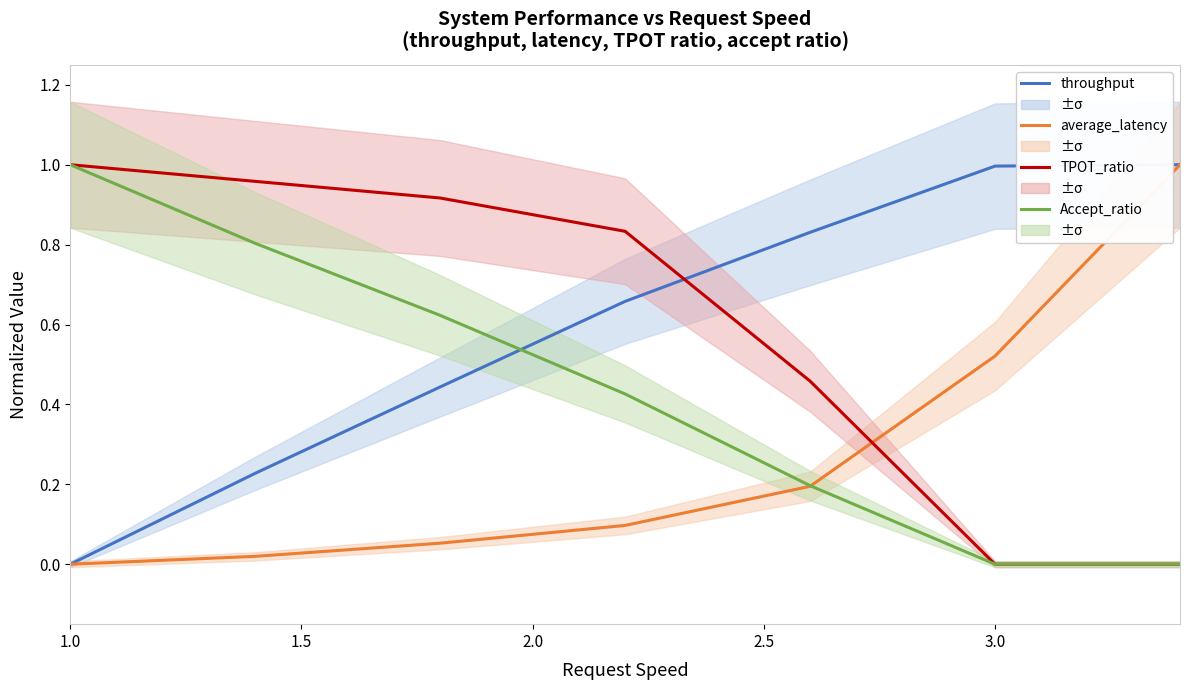

What is the difference between the maximum and second lowest values in the TPOT_ratio series?

1.0